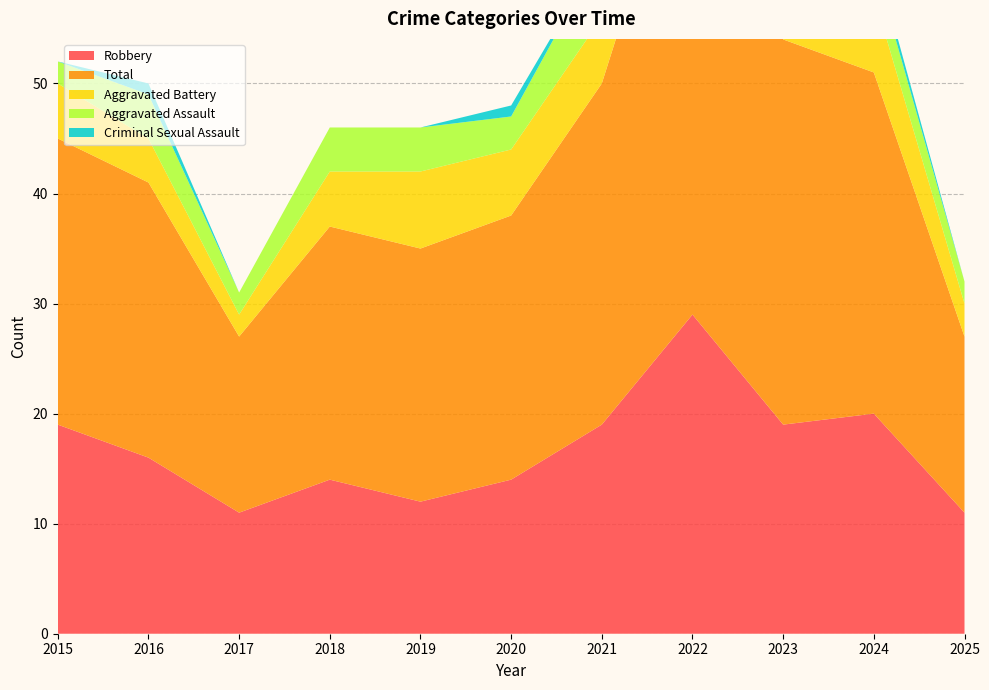

Reading left to right, what are all the values shown in this chart?

Robbery: 19	16	11	14	12	14	19	29	19	20	11
Total: 26	25	16	23	23	24	31	47	35	31	16
Aggravated Battery: 5	4	2	5	7	6	6	9	14	7	3
Aggravated Assault: 2	4	2	4	4	3	6	7	1	3	2
Criminal Sexual Assault: 0	1	0	0	0	1	0	2	1	1	0